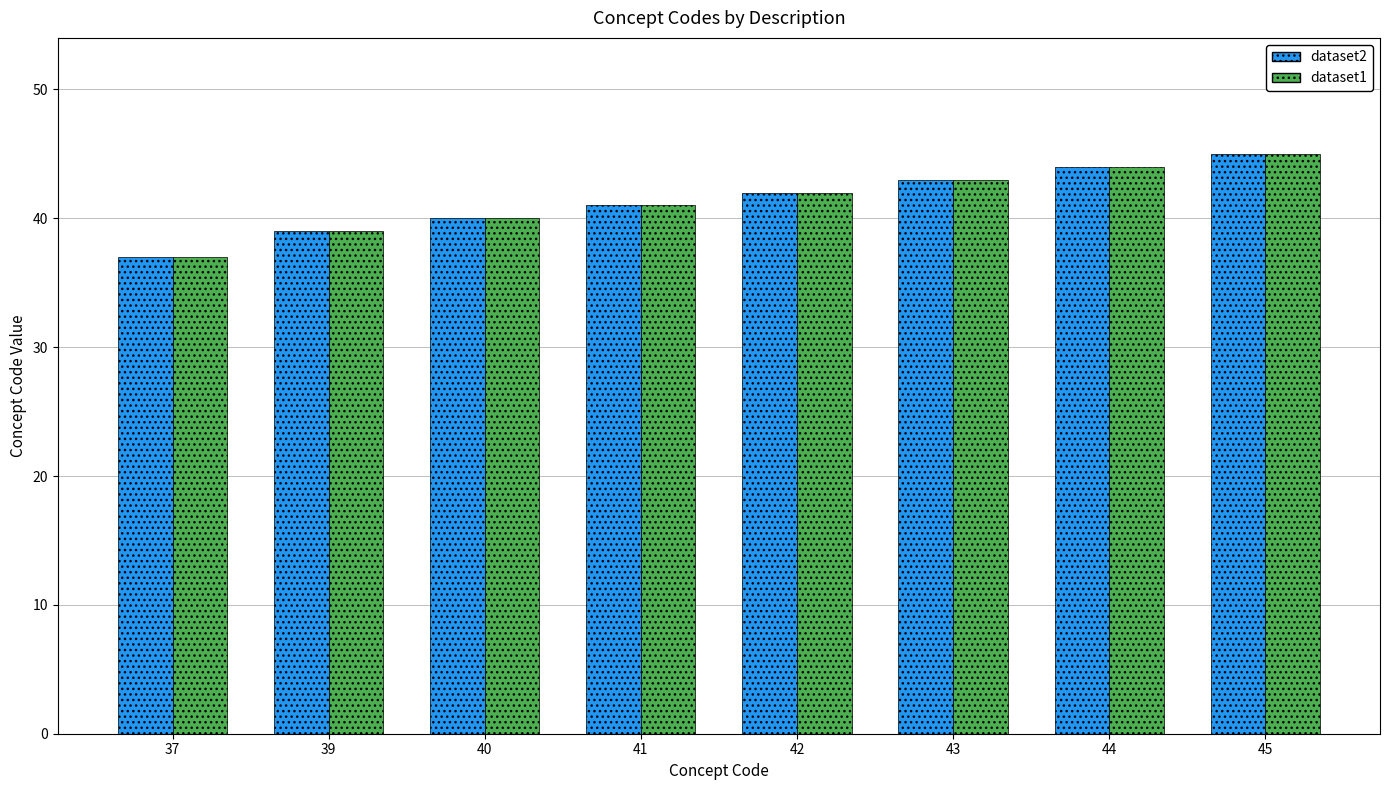

The dataset1 series shows 9 at 37. True or false?

False